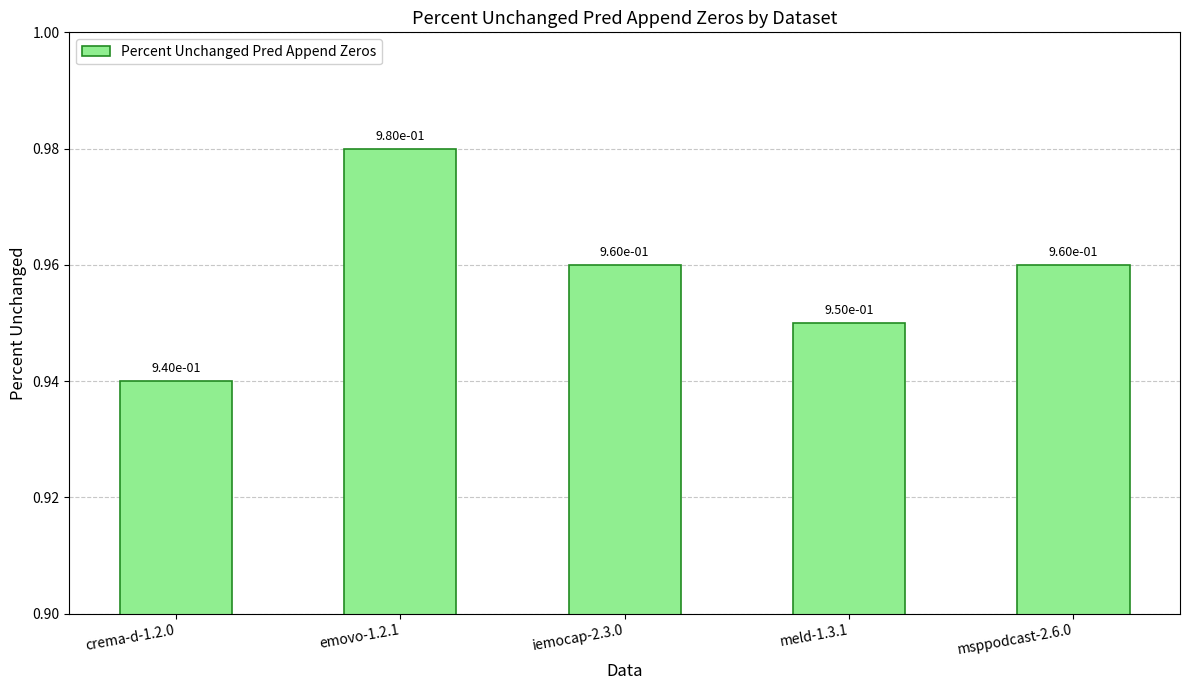

Count the values in the range 0 to 1.

5